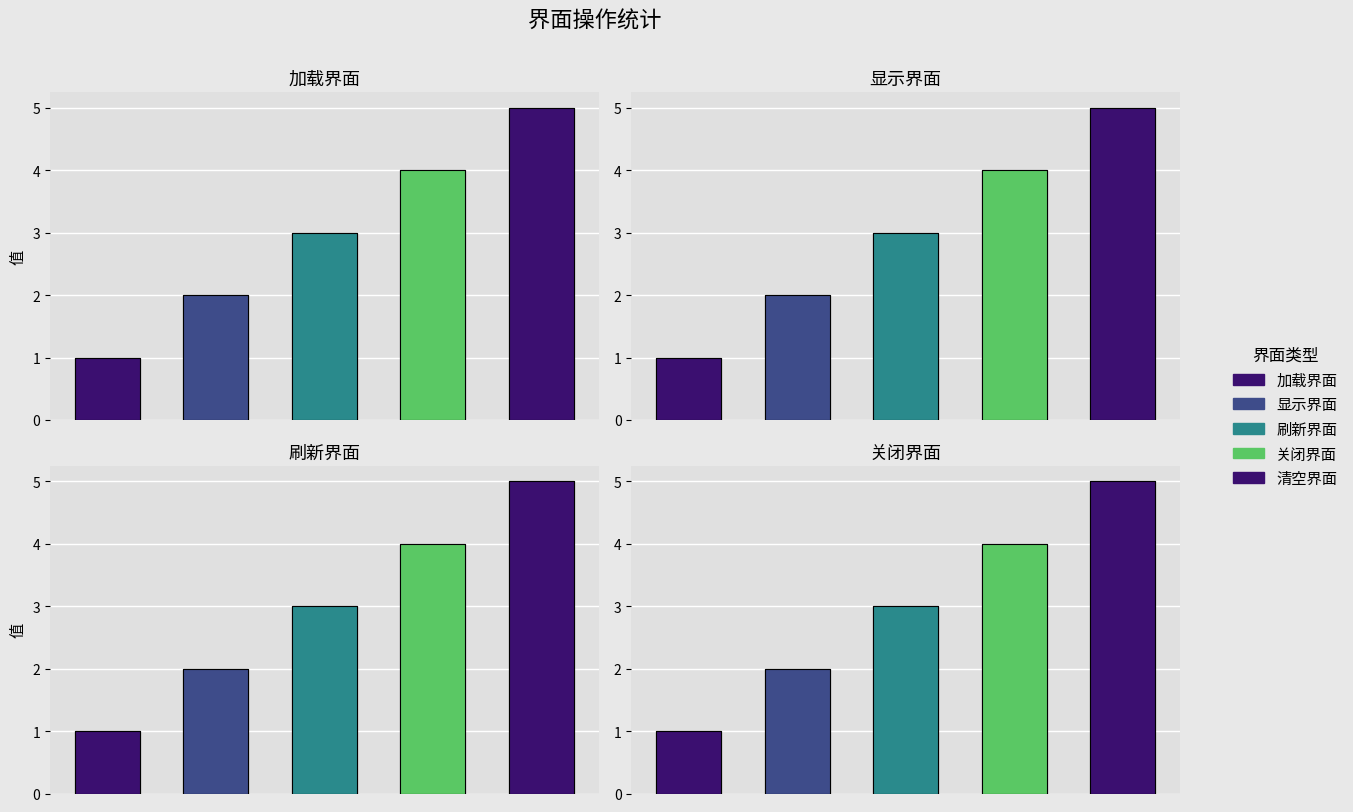

Read the value at 清空界面.

5